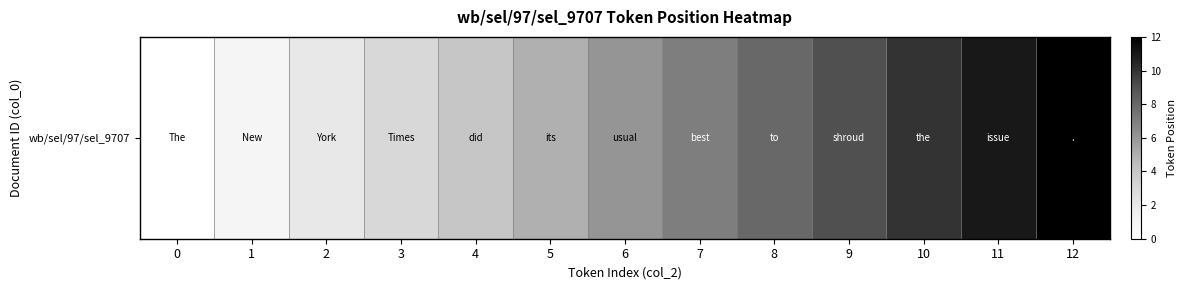

Reading left to right, list all the values displayed in this chart.

0=0	1=1	2=2	3=3	4=4	5=5	6=6	7=7	8=8	9=9	10=10	11=11	12=12